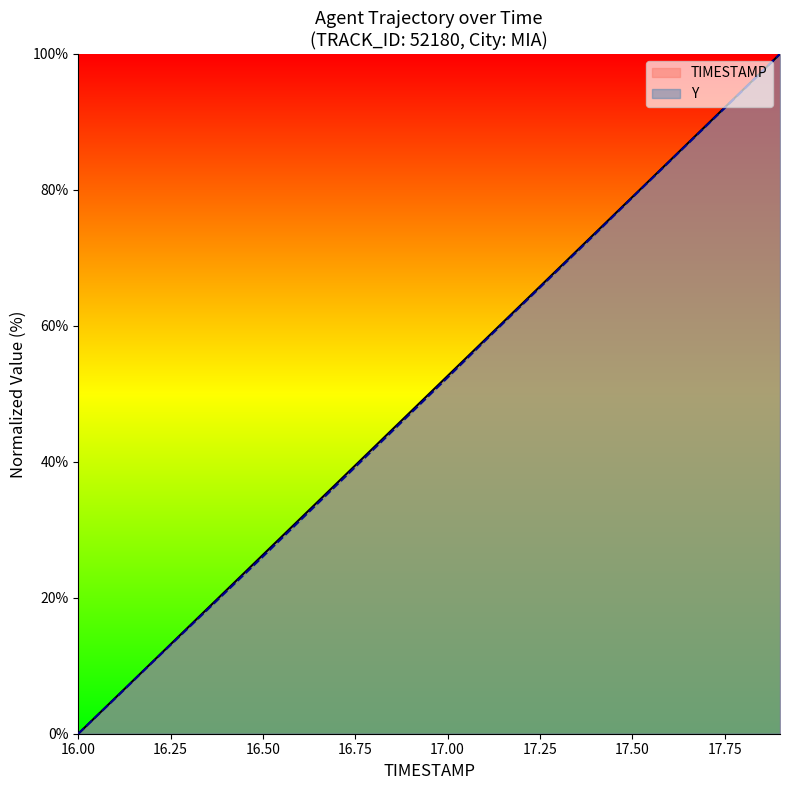

Where is Y nearest to the value 50?

17.0